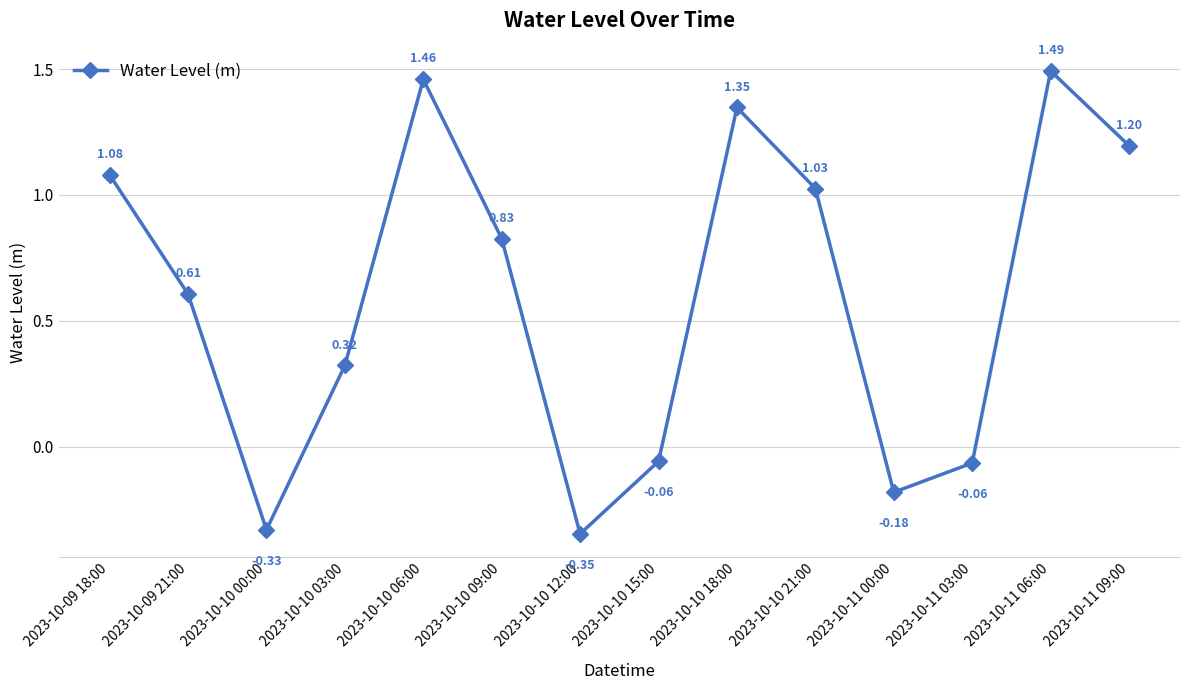

How many points are lower than both their immediate neighbors (excluding endpoints)?

3